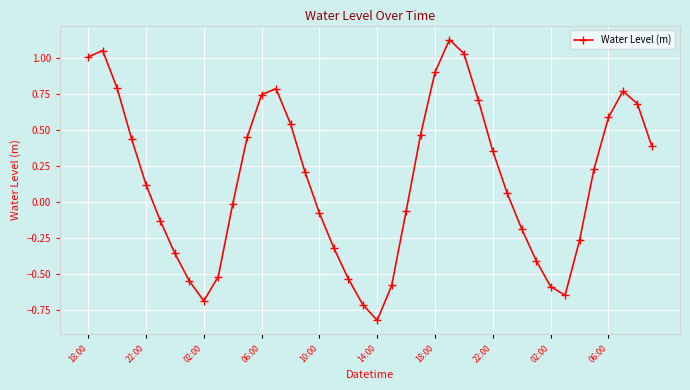

What is the sum of all values?

6.1